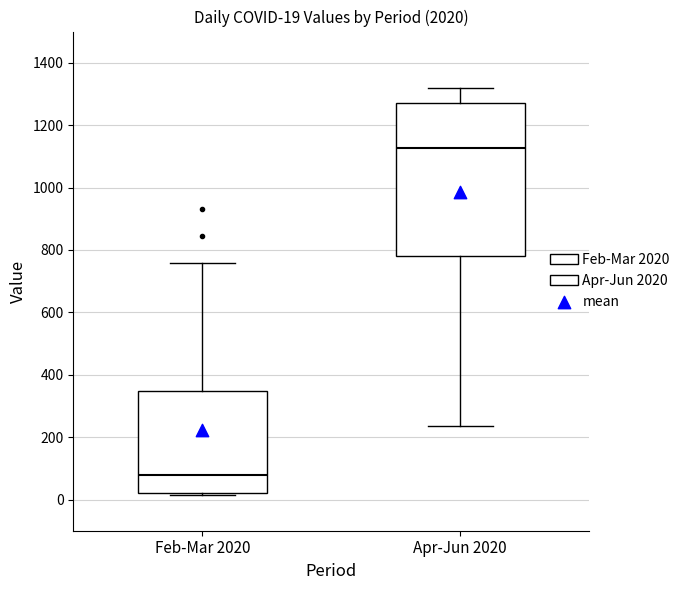

Which box's median line is the highest?

Apr-Jun 2020